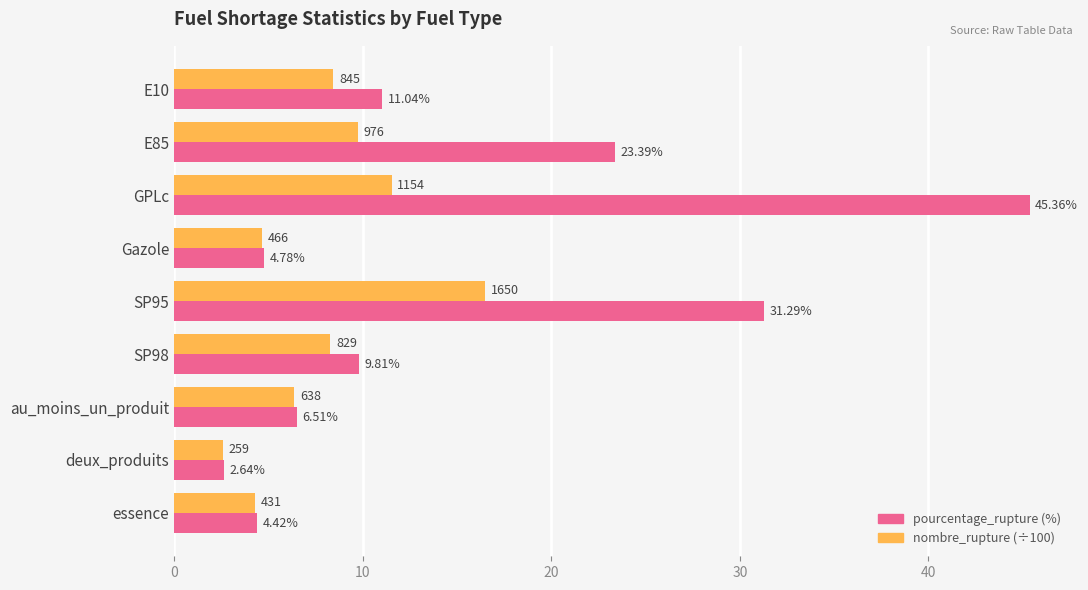

At which category is the sum across all series the highest?

GPLc